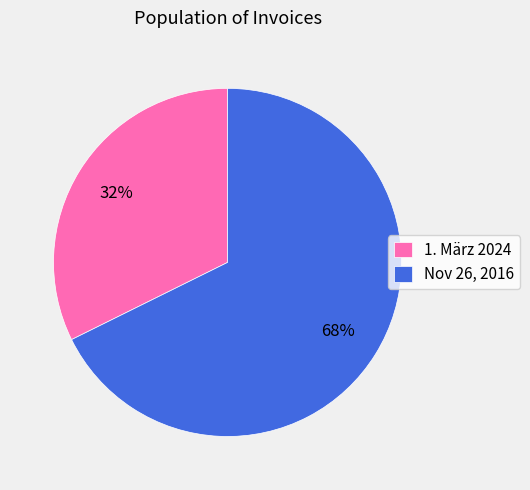

To the nearest percent, what is the combined percentage of Nov 26, 2016 and 1. März 2024?

100%